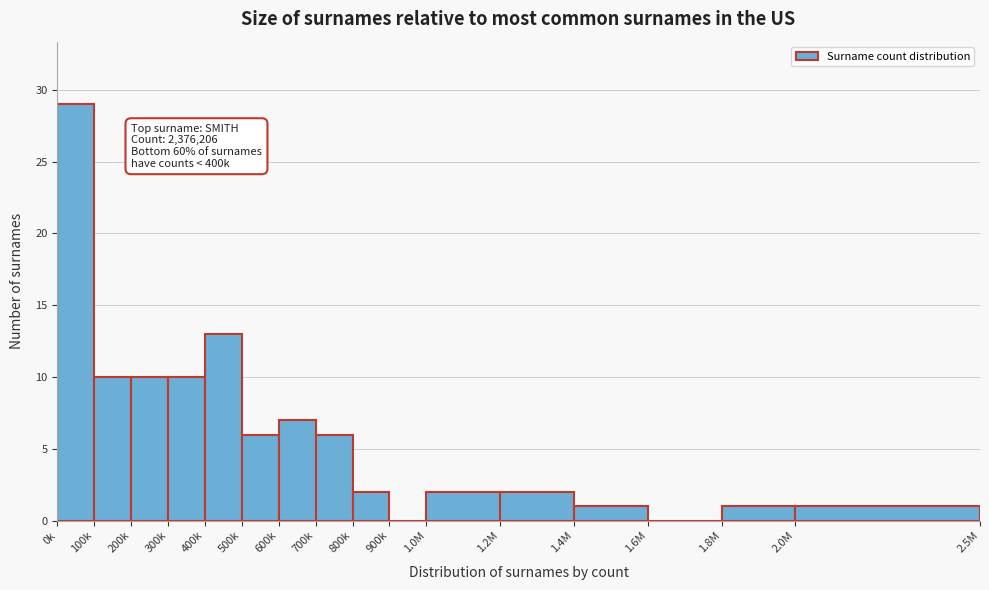

Reading left to right, list all the values displayed in this chart.

0k=29	100k=10	200k=10	300k=10	400k=13	500k=6	600k=7	700k=6	800k=2	900k=0	1.0M=2	1.2M=2	1.4M=1	1.6M=0	1.8M=1	2.0M=1